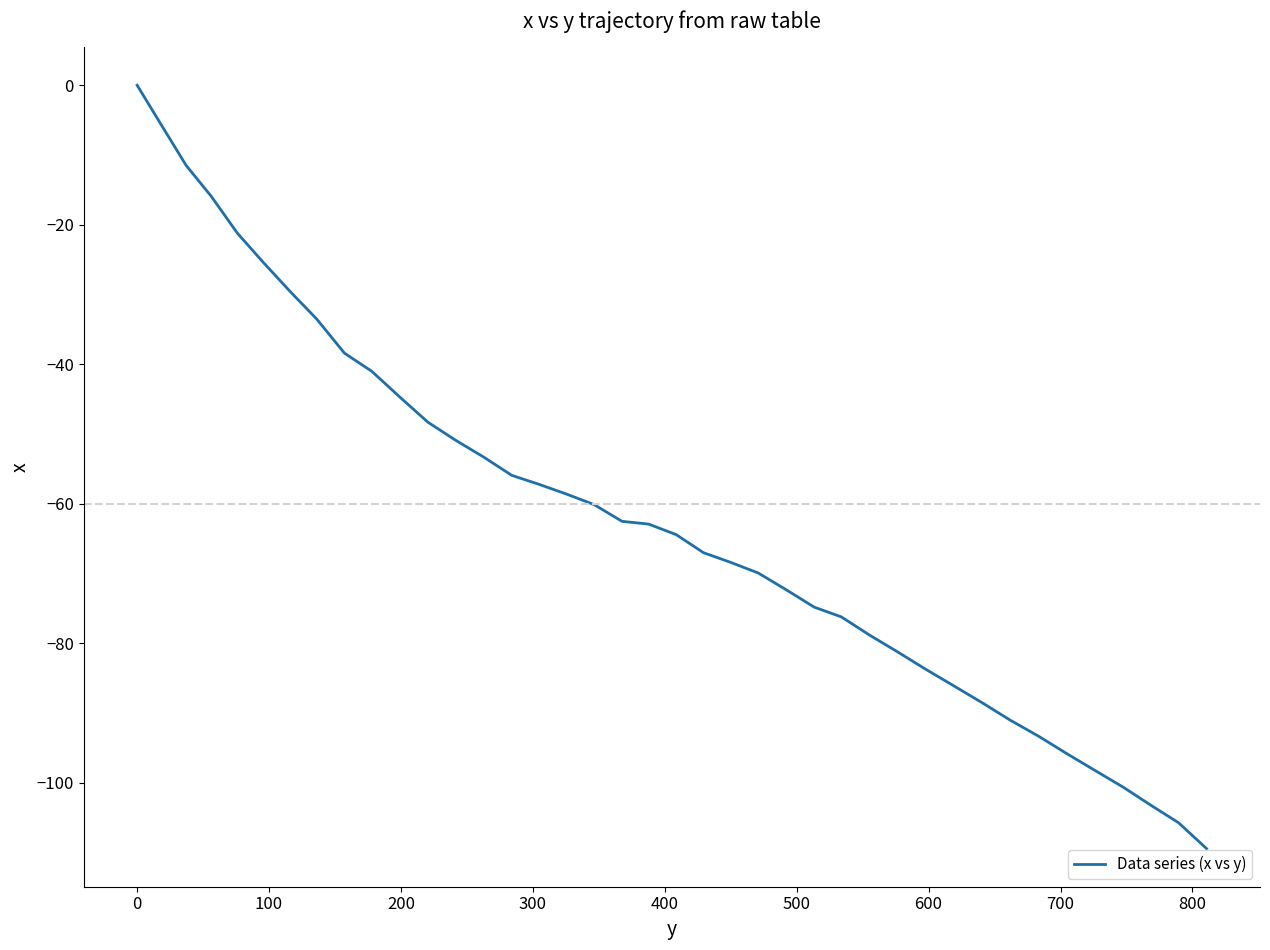

What is the minimum value shown in the chart?

-109.4